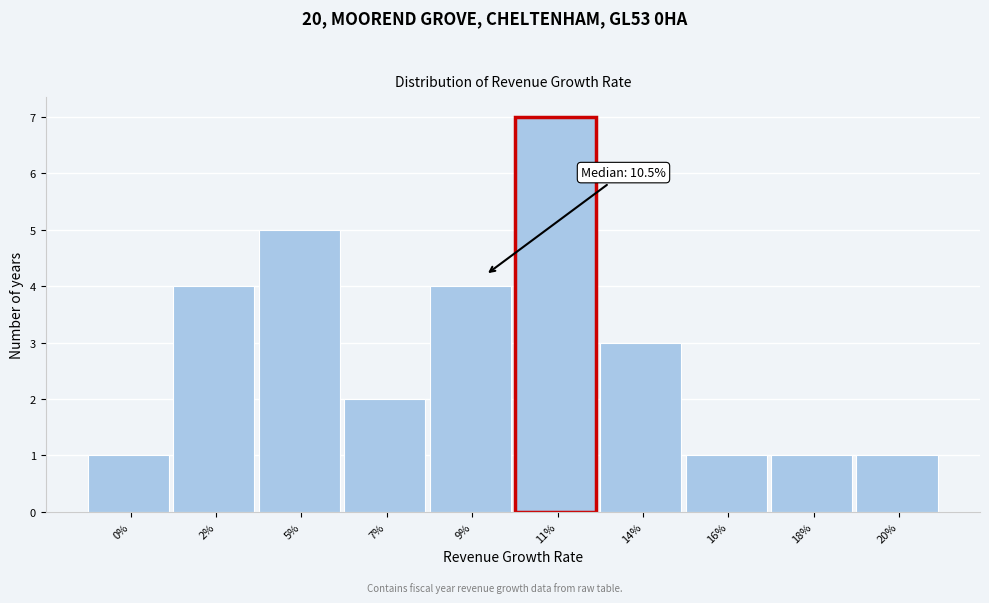

Reading right to left, extract all data points from this chart.

1	1	1	3	7	4	2	5	4	1